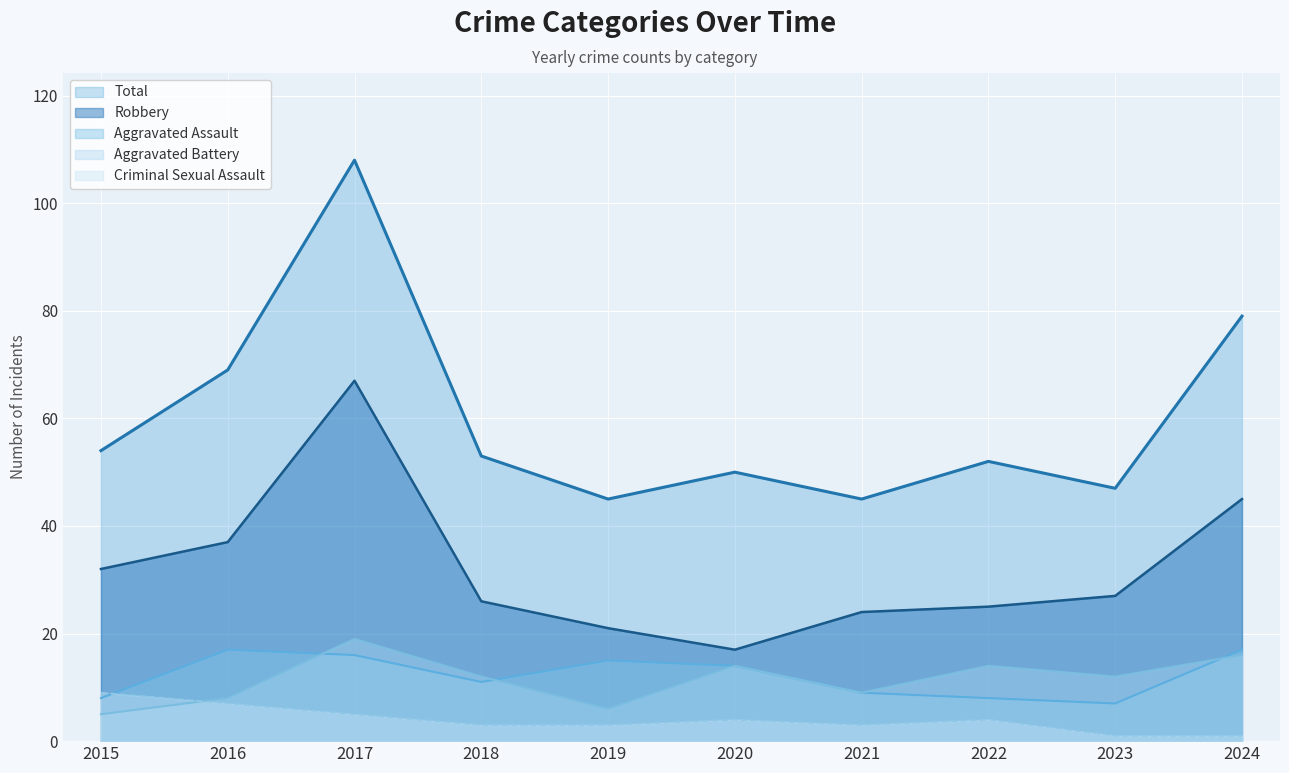

What is the sum of all Aggravated Assault values?

122